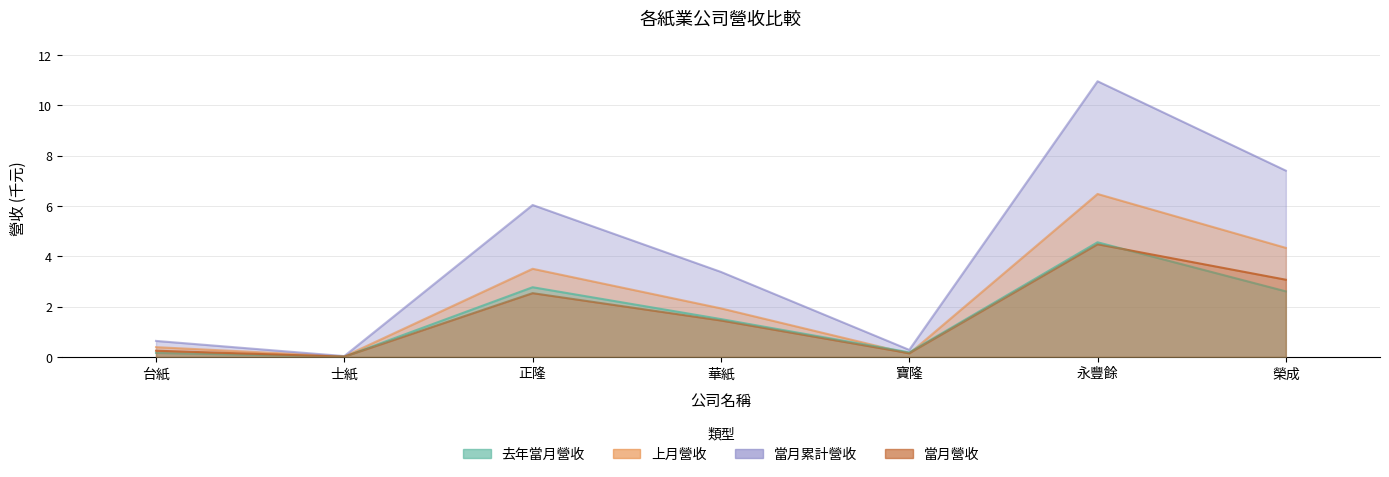

Where does the 上月營收 series first go above 1?

正隆